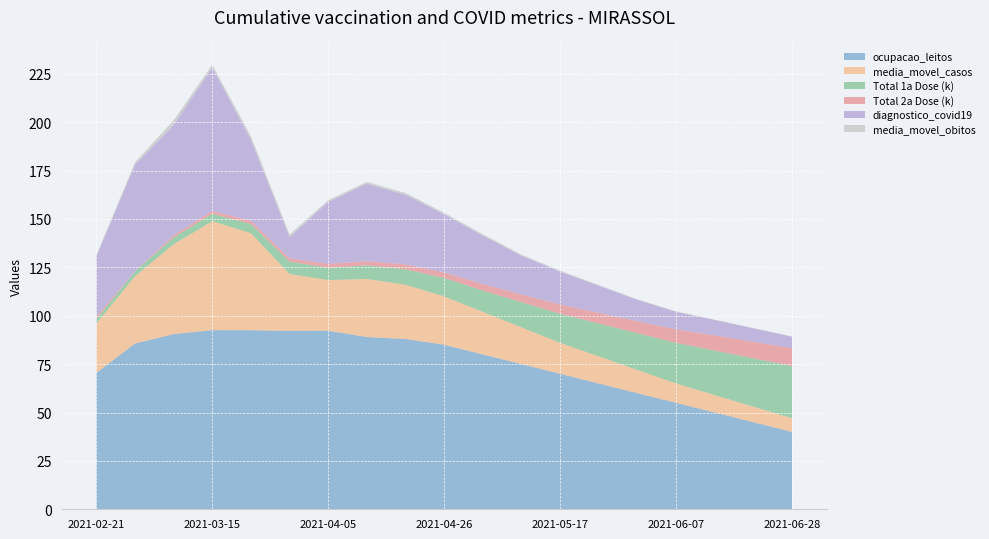

Reading left to right, list all the values displayed in this chart.

ocupacao_leitos: 2021-02-21=70.4	2021-03-01=85.6	2021-03-08=90.5	2021-03-15=92.5	2021-03-22=92.5	2021-03-29=92.2	2021-04-05=92.3	2021-04-12=89.0	2021-04-19=88.0	2021-04-26=85.0	2021-05-03=80.0	2021-05-10=75.0	2021-05-17=70.0	2021-05-24=65.0	2021-05-31=60.0	2021-06-07=55.0	2021-06-14=50.0	2021-06-21=45.0	2021-06-28=40.0
media_movel_casos: 2021-02-21=25.6	2021-03-01=34.7	2021-03-08=46.4	2021-03-15=56.3	2021-03-22=50.1	2021-03-29=29.4	2021-04-05=26.1	2021-04-12=30.0	2021-04-19=28.0	2021-04-26=25.0	2021-05-03=22.0	2021-05-10=19.0	2021-05-17=16.0	2021-05-24=14.0	2021-05-31=12.0	2021-06-07=10.0	2021-06-14=9.0	2021-06-21=8.0	2021-06-28=7.0
Total 1a Dose (k): 2021-02-21=2.2	2021-03-01=2.6	2021-03-08=3.5	2021-03-15=3.8	2021-03-22=4.8	2021-03-29=6.4	2021-04-05=6.4	2021-04-12=7.0	2021-04-19=8.0	2021-04-26=9.5	2021-05-03=11.0	2021-05-10=13.0	2021-05-17=15.0	2021-05-24=17.0	2021-05-31=19.0	2021-06-07=21.0	2021-06-14=23.0	2021-06-21=25.0	2021-06-28=27.0
Total 2a Dose (k): 2021-02-21=1.3	2021-03-01=0.1	2021-03-08=1.1	2021-03-15=1.5	2021-03-22=1.6	2021-03-29=1.6	2021-04-05=2.0	2021-04-12=2.2	2021-04-19=2.5	2021-04-26=2.9	2021-05-03=3.4	2021-05-10=4.0	2021-05-17=4.8	2021-05-24=5.5	2021-05-31=6.2	2021-06-07=7.0	2021-06-14=7.8	2021-06-21=8.5	2021-06-28=9.2
diagnostico_covid19: 2021-02-21=31.0	2021-03-01=55.0	2021-03-08=57.0	2021-03-15=74.0	2021-03-22=42.0	2021-03-29=11.0	2021-04-05=32.0	2021-04-12=40.0	2021-04-19=36.0	2021-04-26=30.0	2021-05-03=25.0	2021-05-10=20.0	2021-05-17=17.0	2021-05-24=14.0	2021-05-31=11.0	2021-06-07=9.0	2021-06-14=8.0	2021-06-21=7.0	2021-06-28=6.0
media_movel_obitos: 2021-02-21=0.7	2021-03-01=1.3	2021-03-08=2.4	2021-03-15=1.6	2021-03-22=1.7	2021-03-29=1.4	2021-04-05=0.9	2021-04-12=1.0	2021-04-19=0.9	2021-04-26=0.8	2021-05-03=0.7	2021-05-10=0.6	2021-05-17=0.5	2021-05-24=0.4	2021-05-31=0.3	2021-06-07=0.3	2021-06-14=0.2	2021-06-21=0.2	2021-06-28=0.1